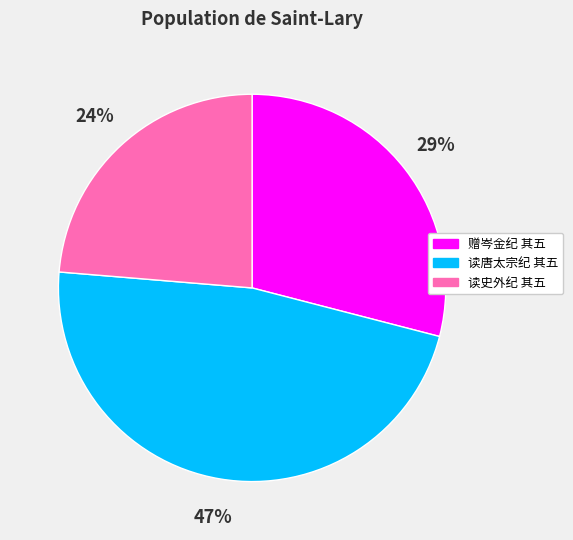

Is 赠岑金纪 其五 the majority of the pie?

No